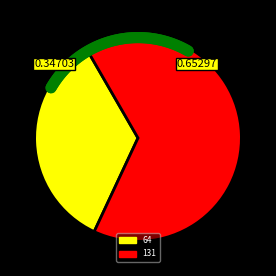

How much of the chart is everything except 64?

65.3%